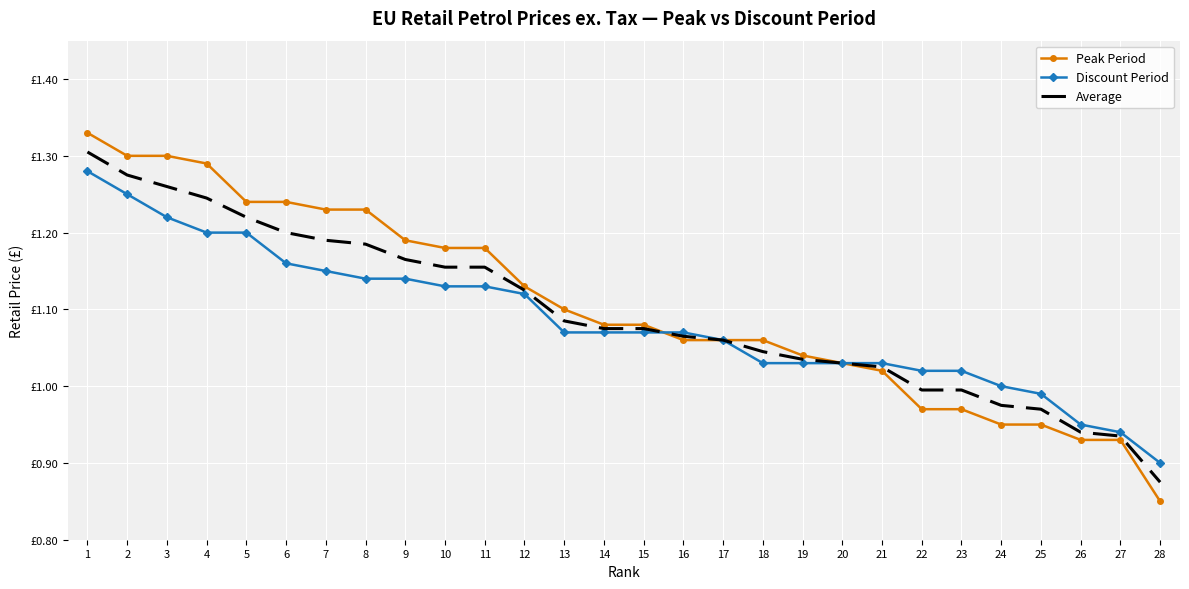

Which series ends up on top after the final intersection of Discount Period and Peak Period?

Discount Period